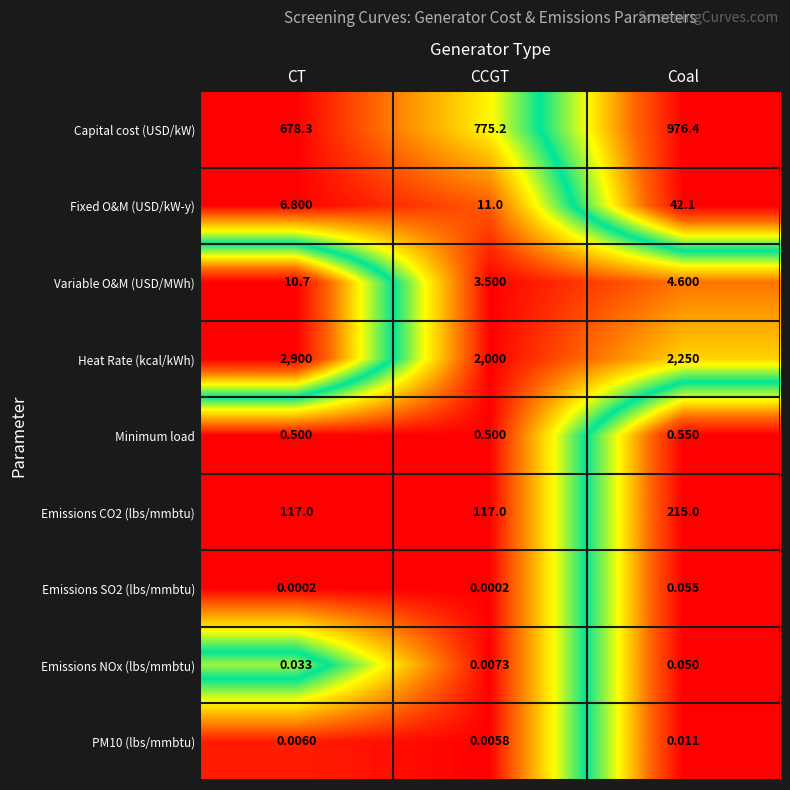

What is the greatest value displayed?

2900.0